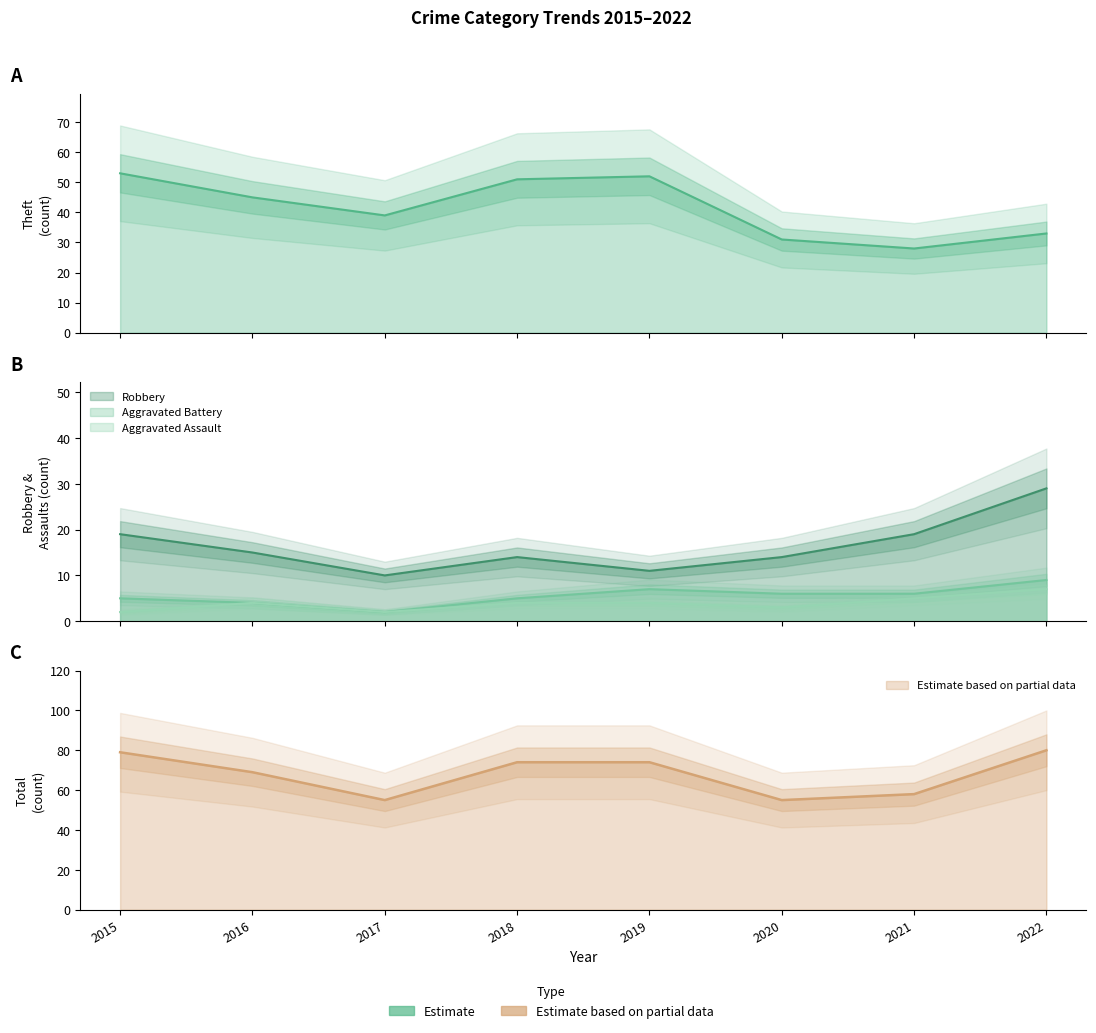

Rank the categories by Aggravated Assault value from lowest to highest.

2015, 2017, 2020, 2016, 2018, 2019, 2021, 2022